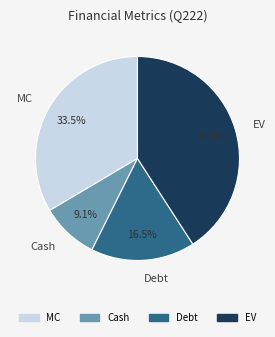

To the nearest percent, what is the difference between the Cash and Debt slice percentages?

7%